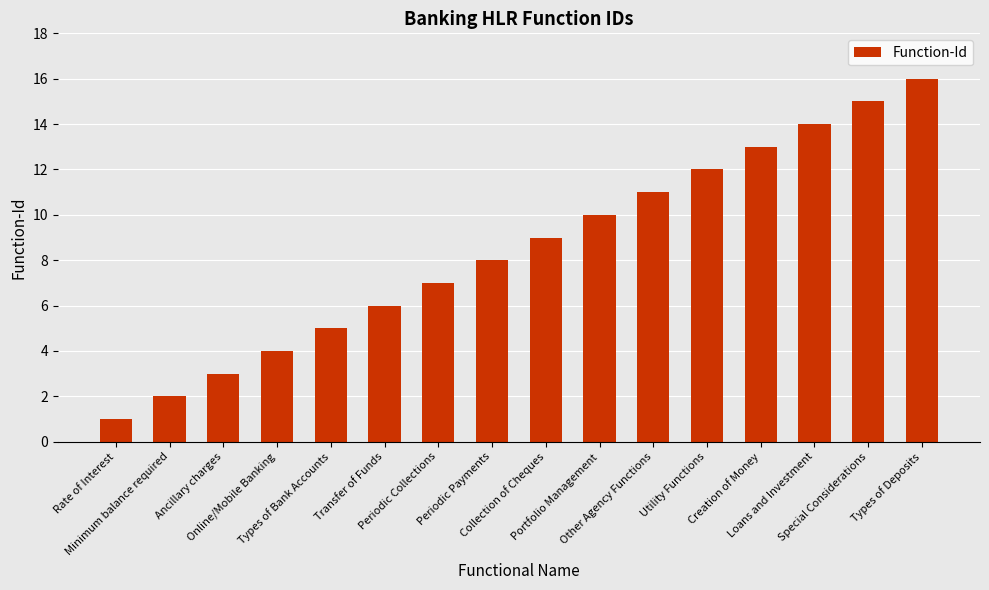

What is the difference between the values at Periodic Collections and Special Considerations?

8